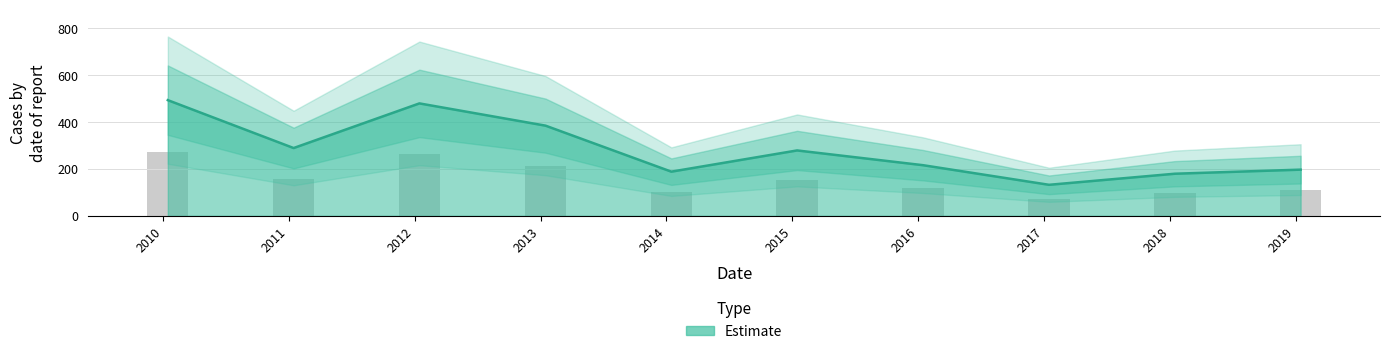

The chart shows a value of 520.8 at 2013-01-15. True or false?

False